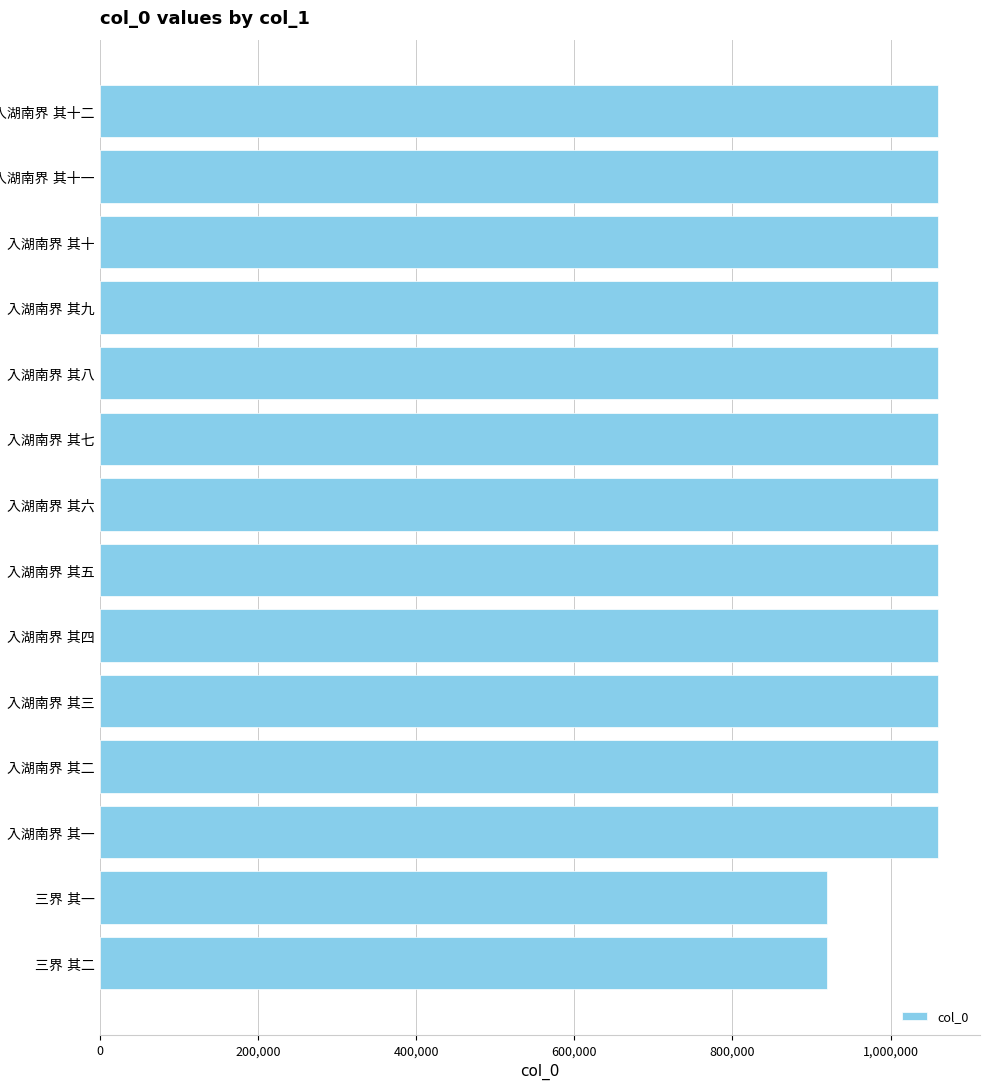

What is the maximum value shown in the chart?

1059868